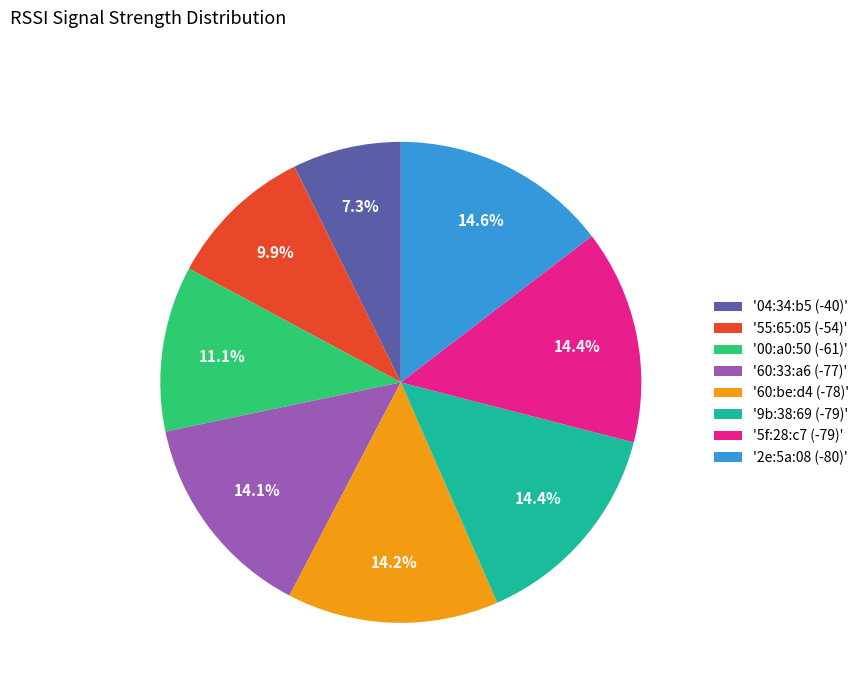

Which category has the smallest portion of the pie?

'04:34:b5 (-40)'